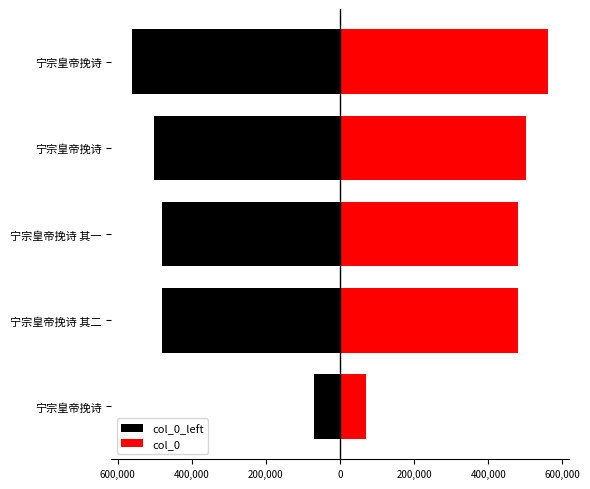

Rank the series by their maximum value, from lowest to highest.

col_0_left, col_0